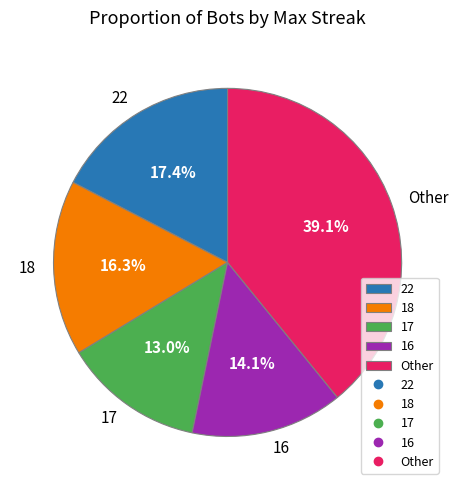

To the nearest percent, what is the average slice percentage?

20%